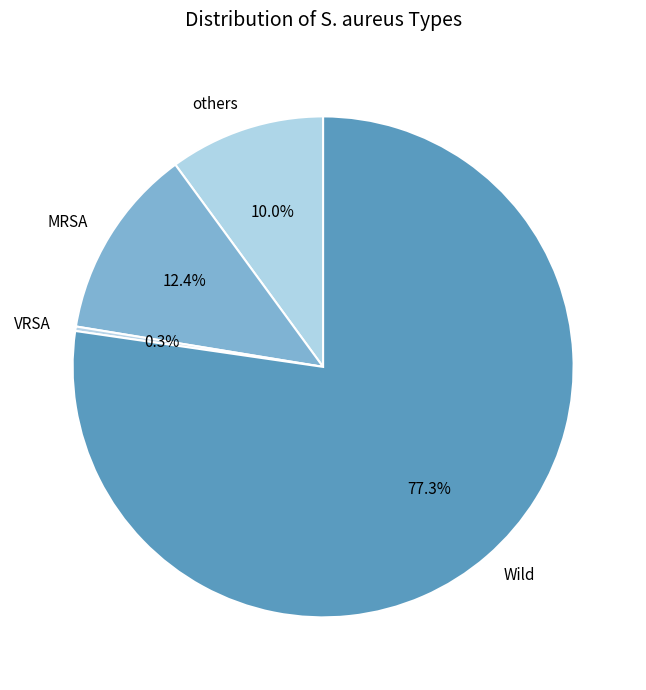

Does VRSA represent more than half of the total?

No